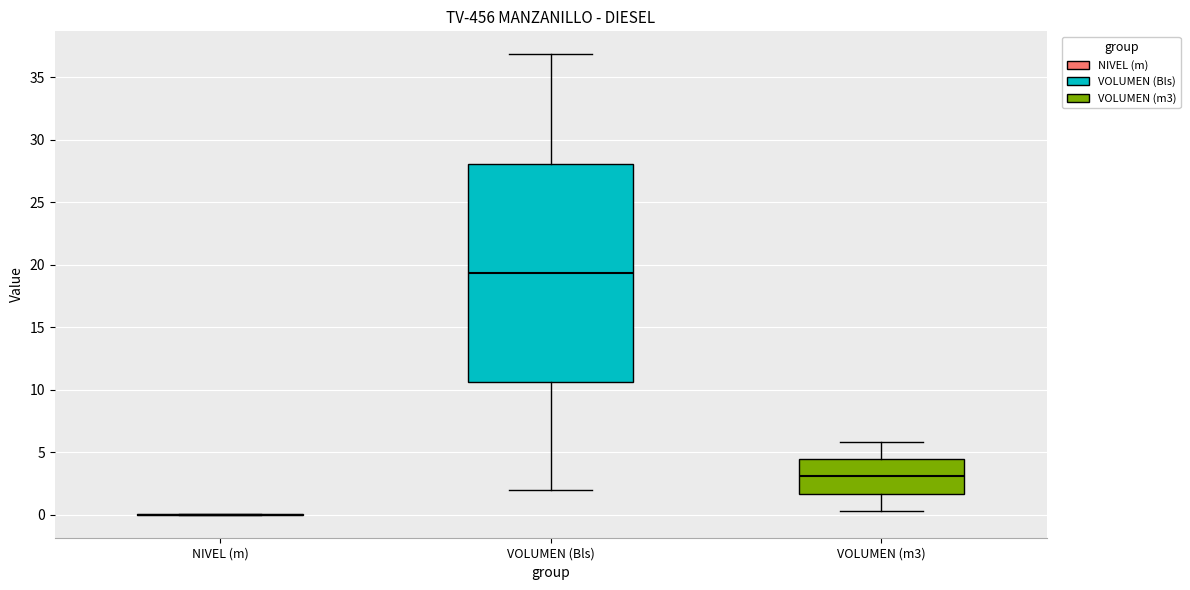

Reading left to right, read every box against the y-axis: the position of its median line, the range the box covers, and the ends of its whiskers. The values are not printed on the chart, so give them approximately, as read against the axis.

NIVEL (m): box collapsed to a line at 0.0, whiskers 0.0 to 0.0
VOLUMEN (Bls): median 19.5, box 10.5 to 28.0, whiskers 2.0 to 37.0
VOLUMEN (m3): median 3.0, box 1.5 to 4.5, whiskers 0.5 to 6.0